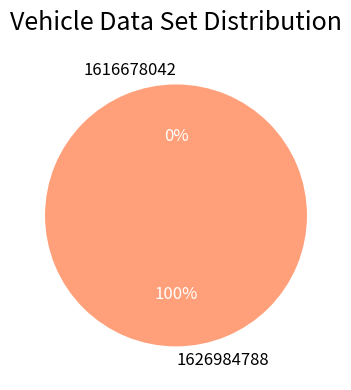

To the nearest percent, what is the combined percentage of 1626984788 and 1616678042?

100%